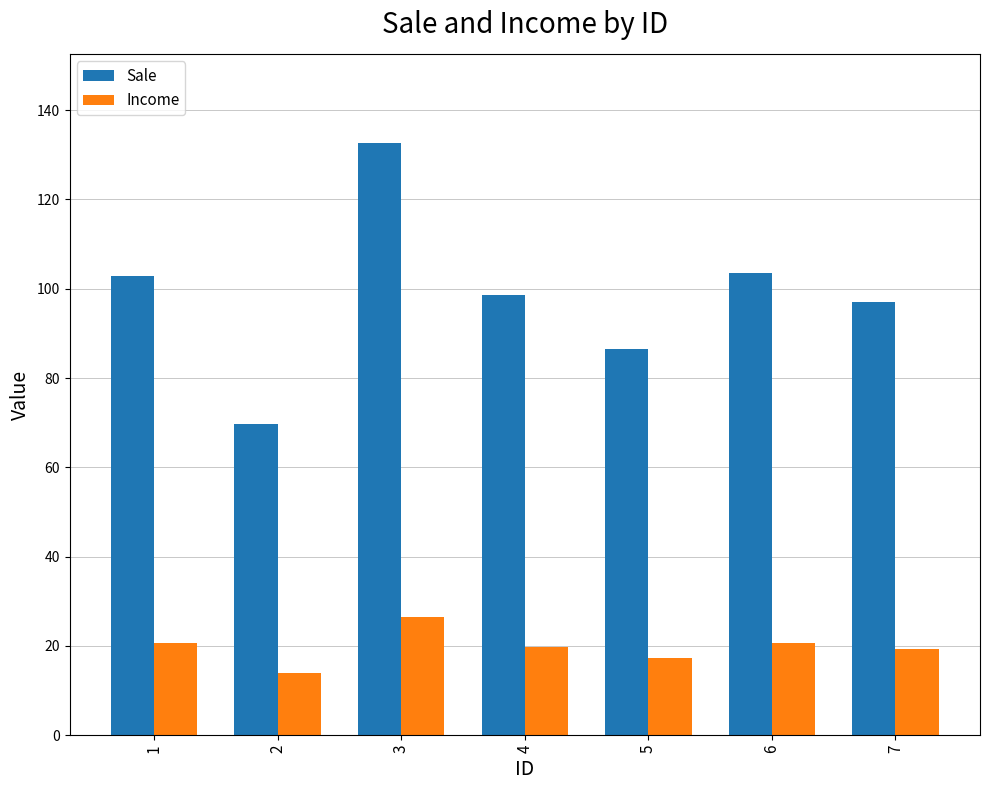

Are the bars horizontal?

No